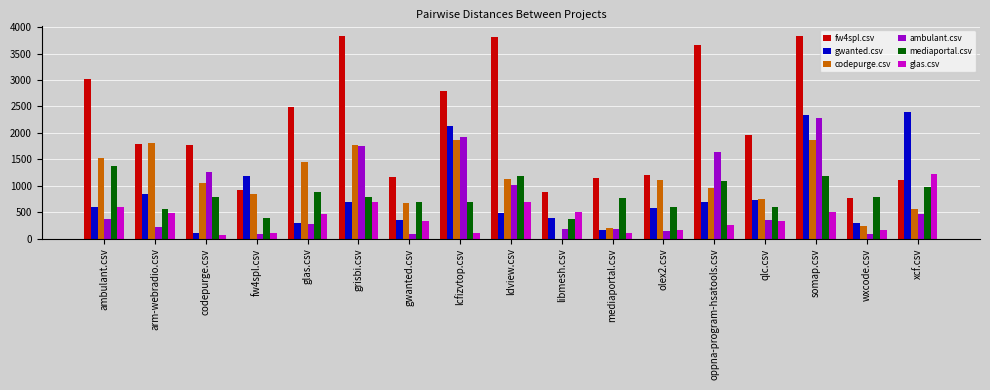

Which series has the largest total across all categories?

fw4spl.csv